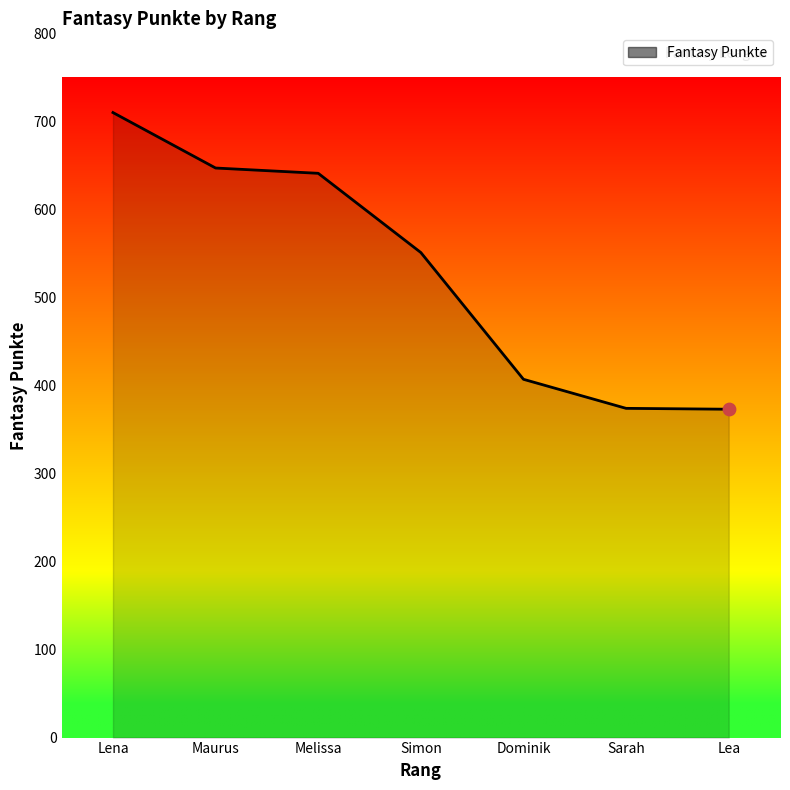

Approximately how many times larger is the value at Sarah compared to Lena?

0.5